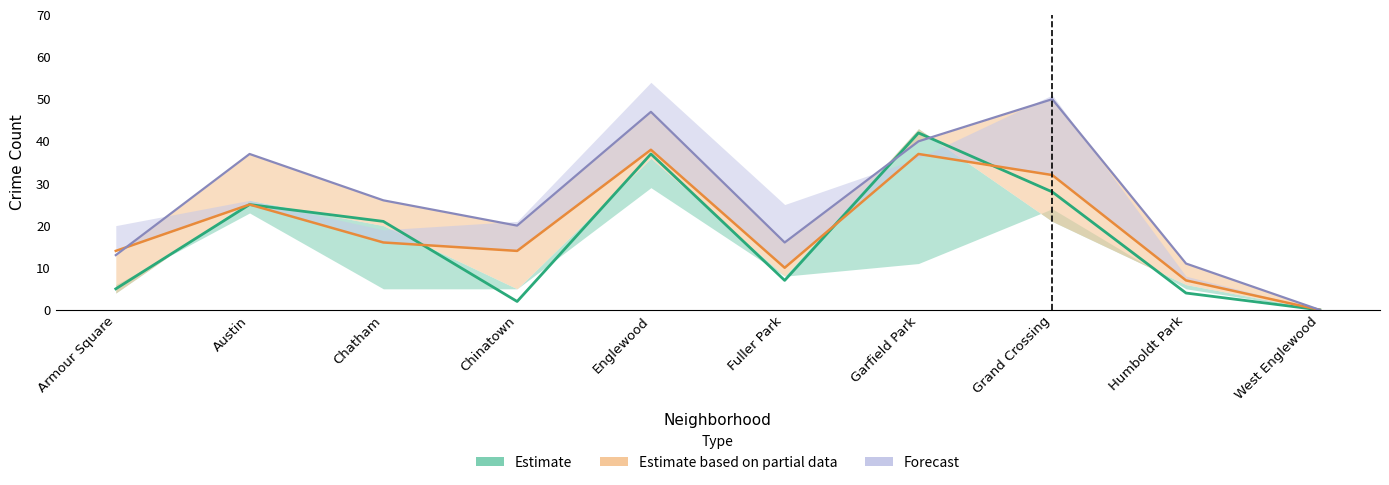

What is the label of the 6th point from the right?

Englewood